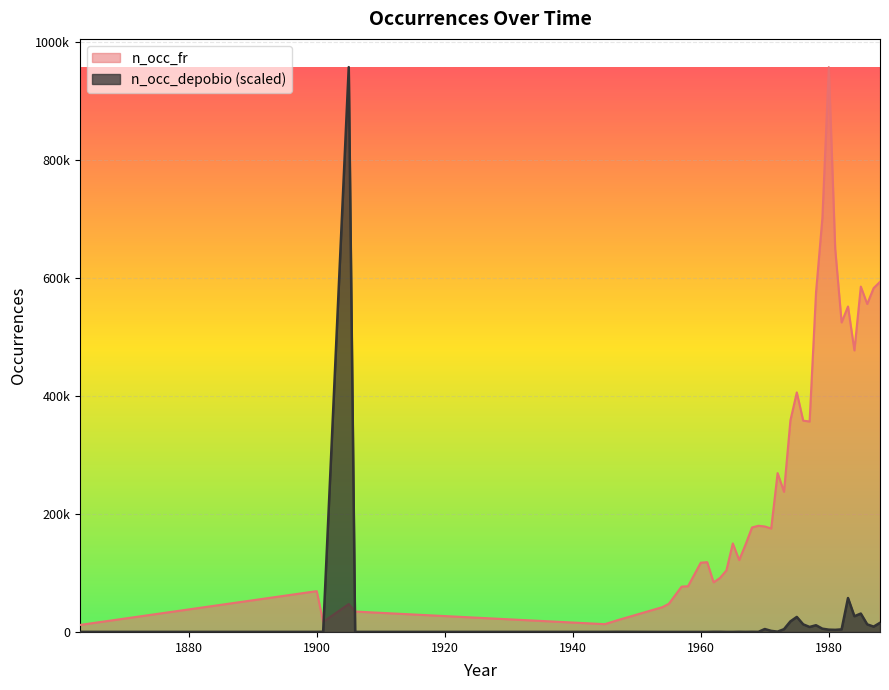

Where do n_occ_depobio and n_occ_fr first cross each other?

1901 and 1905